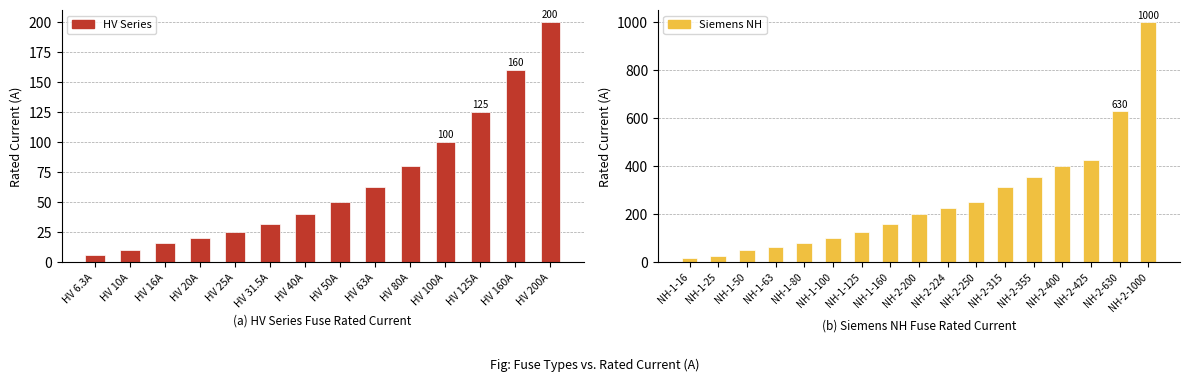

What is the minimum value shown in the chart?

6.3